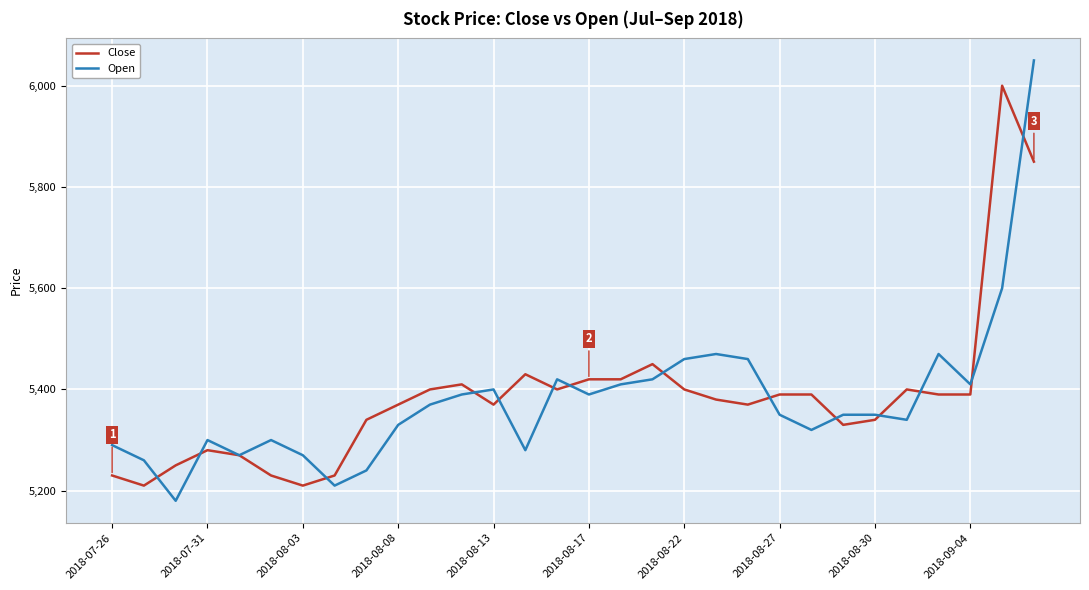

List the series in order of their peak value, highest first.

Open, Close